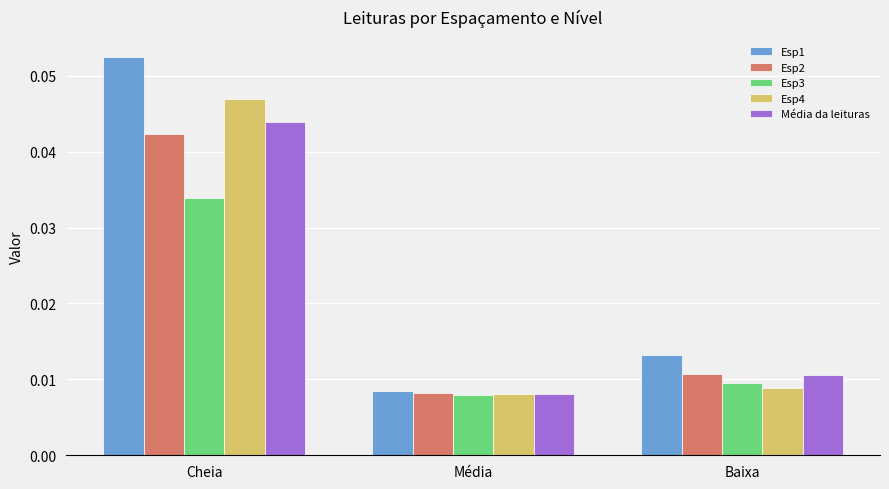

At how many categories does at least one series exceed 0?

3